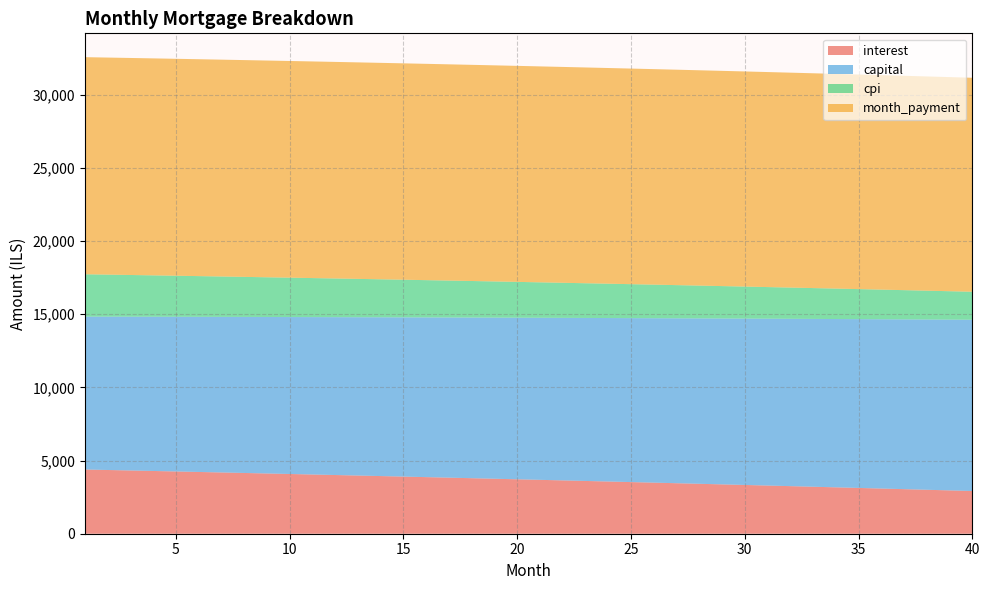

Reading left to right, extract all data points from this chart.

interest: 4387.8	4354.7	4321.4	4287.9	4254.2	4220.2	4186.0	4151.6	4116.9	4082.0	4046.9	4011.5	3975.8	3940.0	3903.9	3867.5	3830.9	3794.0	3756.9	3719.6	3682.0	3644.1	3606.0	3567.7	3529.1	3490.2	3451.1	3411.7	3372.1	3332.2	3292.0	3251.6	3210.9	3169.9	3128.7	3087.2	3045.5	3003.5	2961.2	2918.6
capital: 10447.0	10477.5	10508.1	10538.7	10569.5	10600.3	10631.2	10662.2	10693.3	10724.5	10755.8	10787.2	10818.6	10850.2	10881.8	10913.6	10945.4	10977.3	11009.3	11041.4	11073.6	11105.9	11138.3	11170.8	11203.4	11236.1	11268.9	11301.7	11334.7	11367.7	11400.9	11434.2	11467.5	11500.9	11534.5	11568.1	11601.9	11635.7	11669.7	11703.7
cpi: 2894.7	2872.6	2850.3	2827.9	2805.3	2782.6	2759.7	2736.6	2713.4	2690.1	2666.5	2642.9	2619.0	2595.0	2570.8	2546.5	2522.0	2497.3	2472.5	2447.5	2422.4	2397.0	2371.5	2345.9	2320.0	2294.0	2267.9	2241.5	2215.0	2188.3	2161.4	2134.4	2107.2	2079.8	2052.2	2024.4	1996.5	1968.4	1940.1	1911.6
month_payment: 14834.8	14832.2	14829.5	14826.7	14823.7	14820.5	14817.2	14813.8	14810.2	14806.5	14802.6	14798.6	14794.5	14790.1	14785.7	14781.0	14776.3	14771.3	14766.3	14761.0	14755.6	14750.1	14744.4	14738.5	14732.5	14726.3	14719.9	14713.4	14706.8	14699.9	14692.9	14685.7	14678.4	14670.9	14663.2	14655.4	14647.4	14639.2	14630.8	14622.3